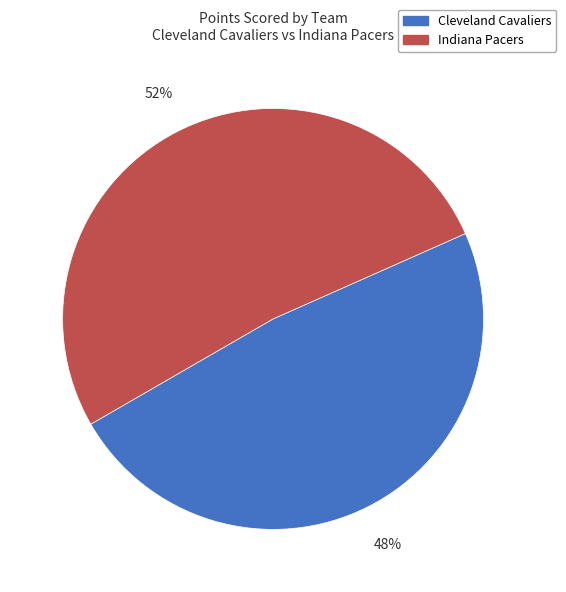

Rank the categories by value from lowest to highest.

Cleveland Cavaliers, Indiana Pacers